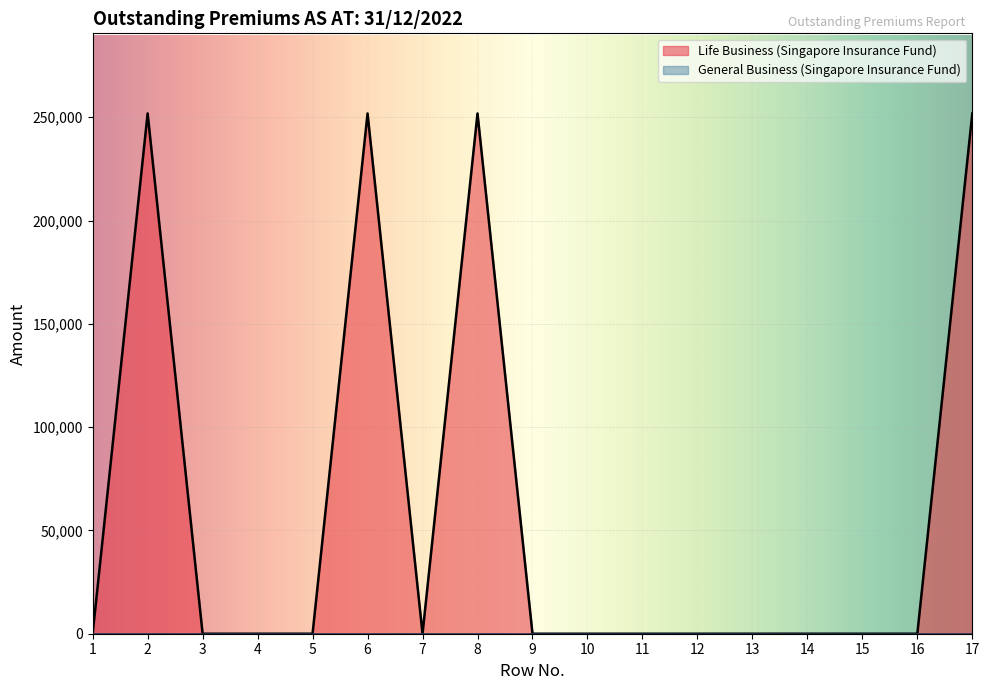

What is the maximum value shown in the chart?

251833